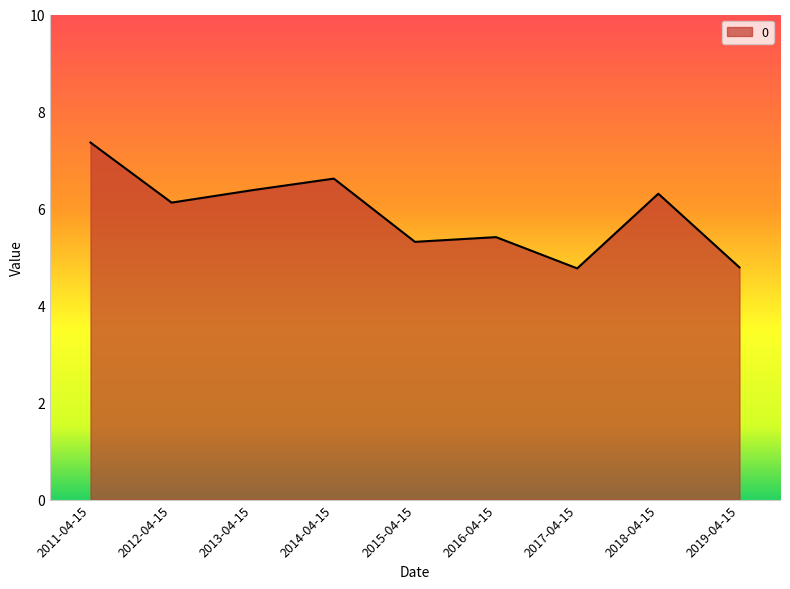

Between 2018-04-15 and 2014-04-15, which is larger?

2014-04-15